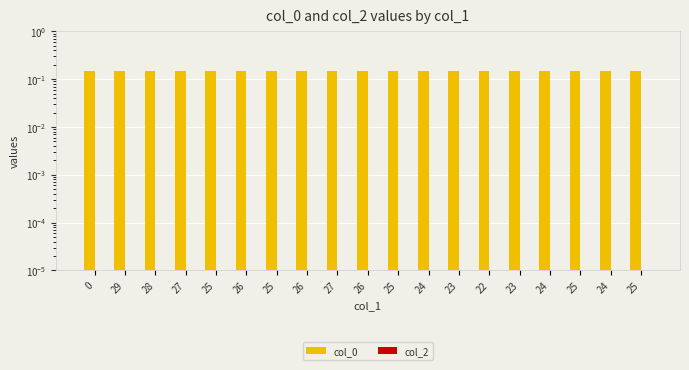

True or false: col_0 has a value of 0.1 at 25.

False